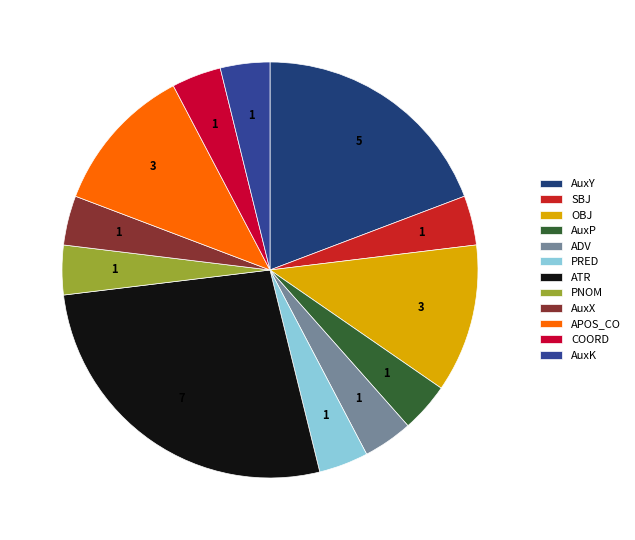

What percentage is the AuxX slice, to the nearest percent?

4%